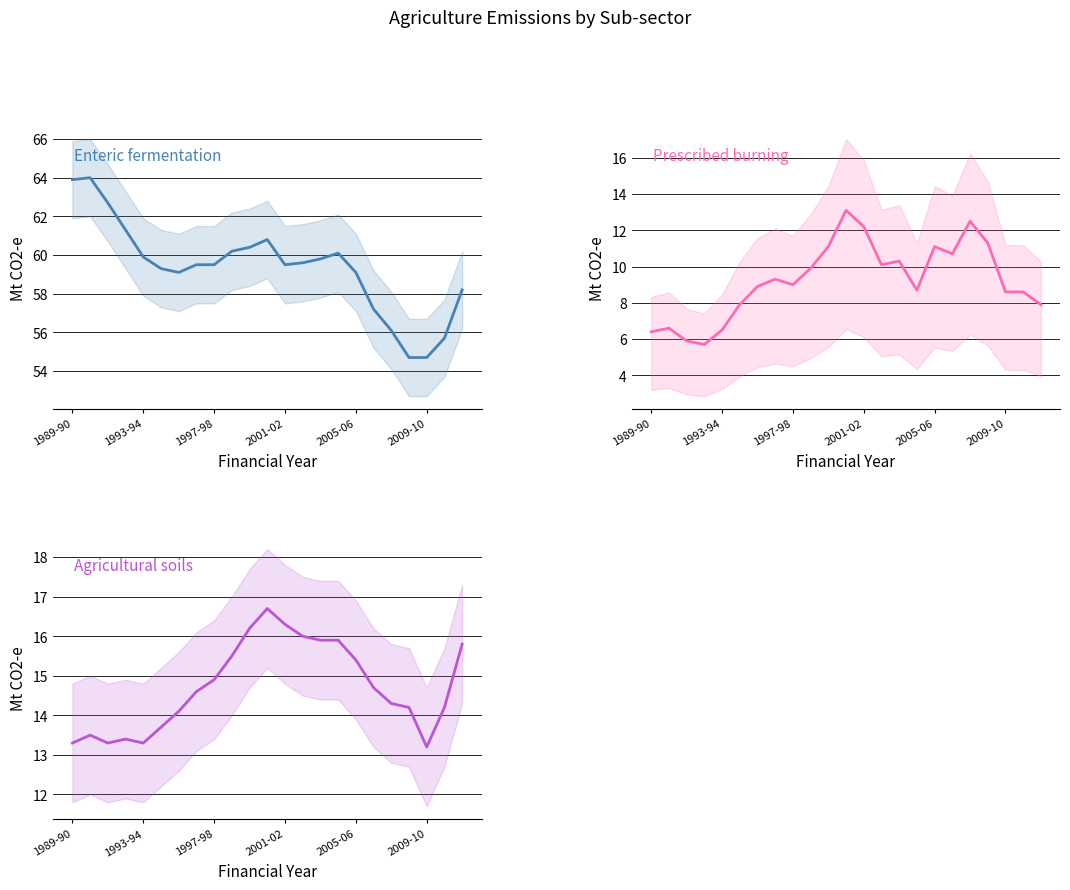

Where does the Agricultural soils series first go above 14?

6